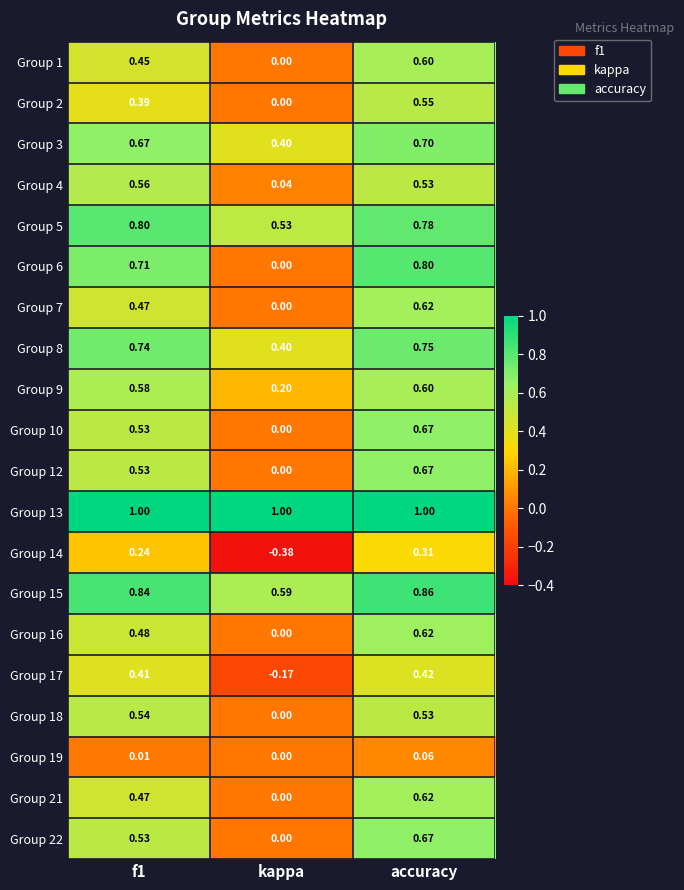

At which label is Group 10 closest to 0?

kappa